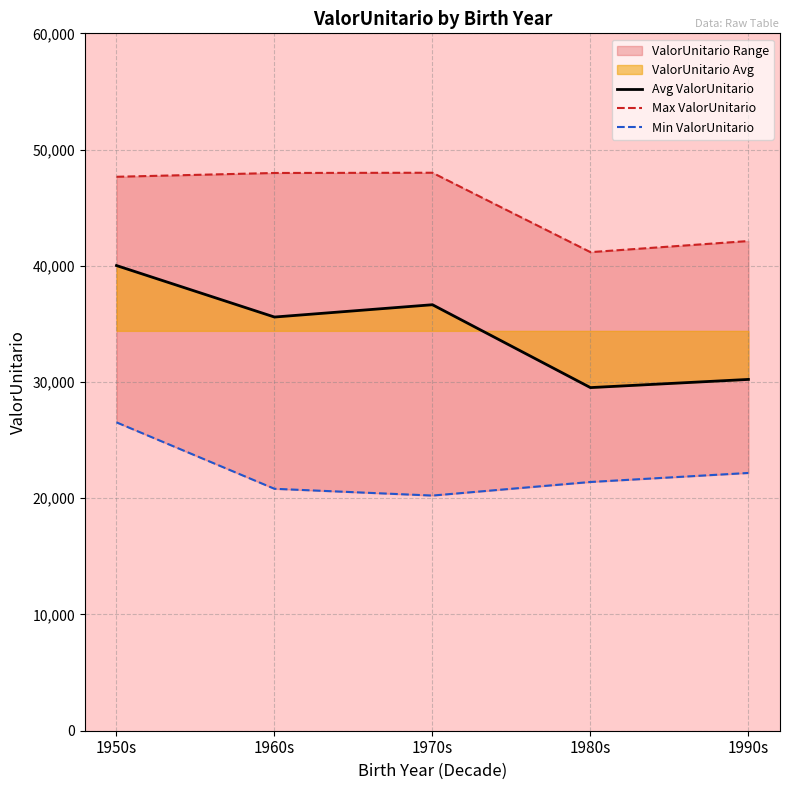

How many data points in Avg ValorUnitario are above 35591?

3